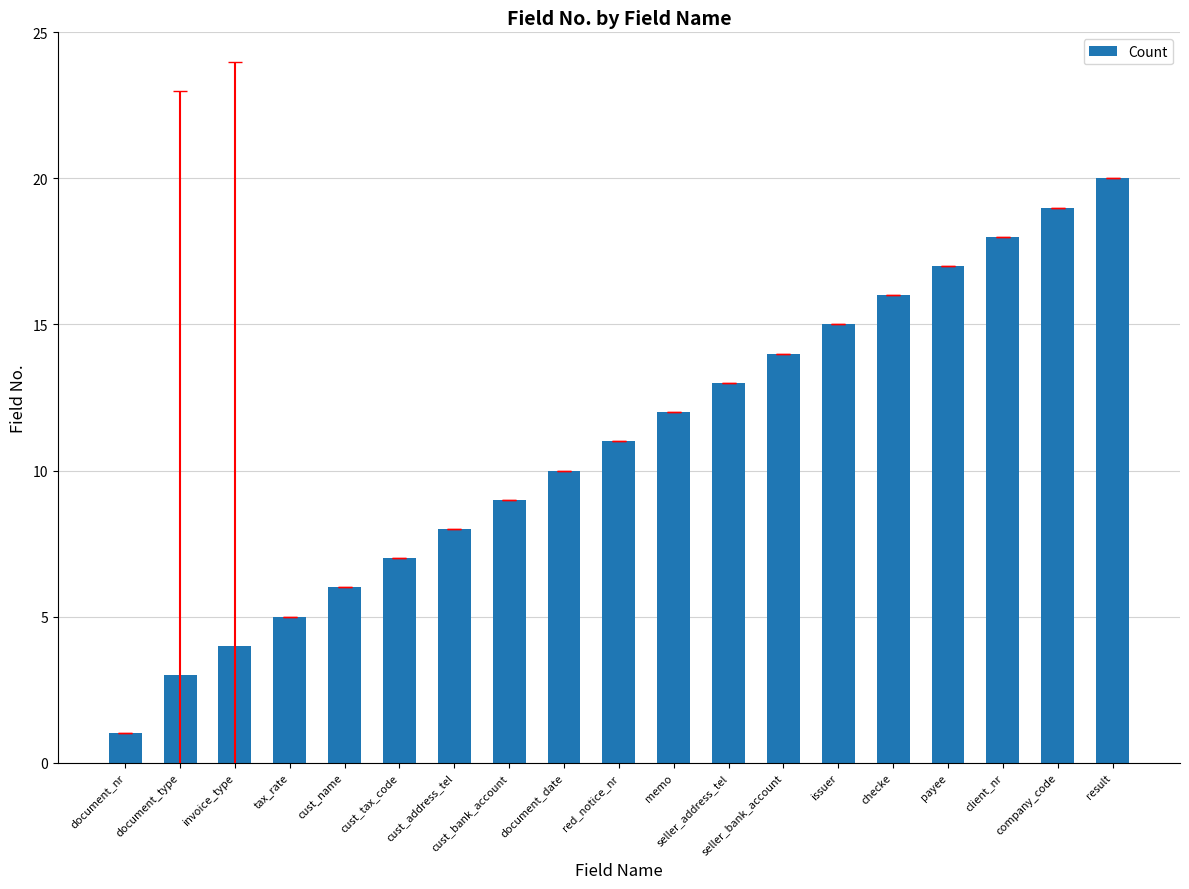

What is the minimum value shown in the chart?

1